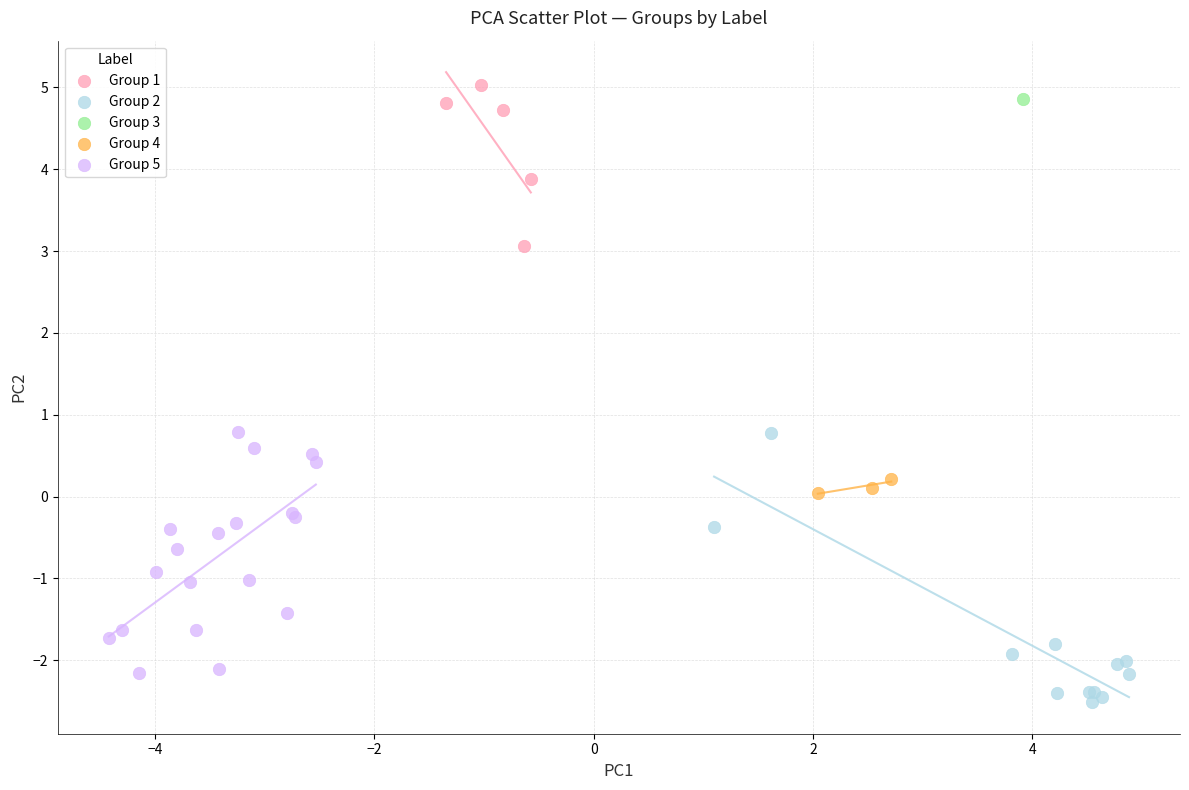

What are all the series names shown in the legend?

Group 1, Group 2, Group 3, Group 4, Group 5